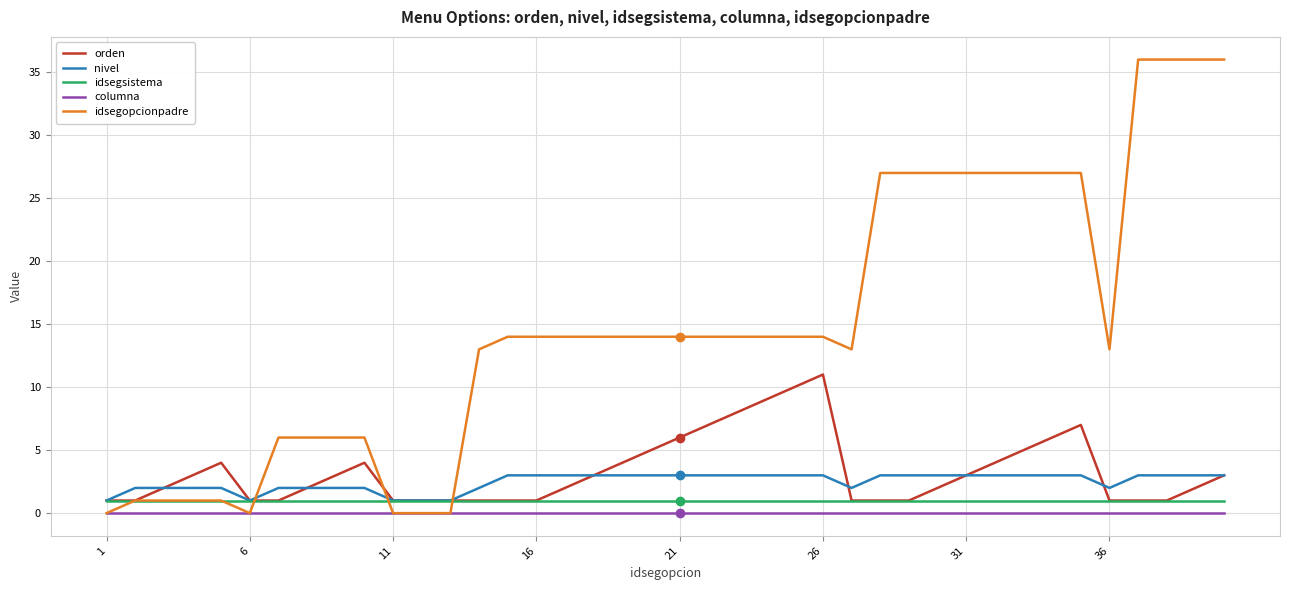

What is the highest value of the idsegopcionpadre series?

36